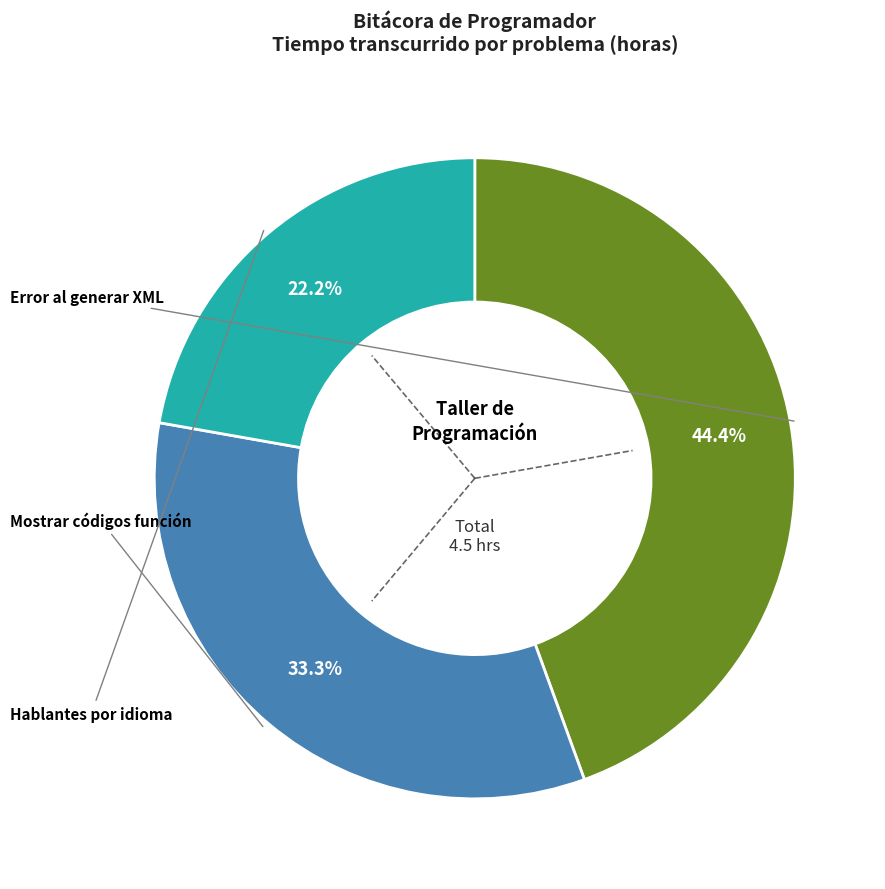

Is there any slice that represents more than half of the pie?

No